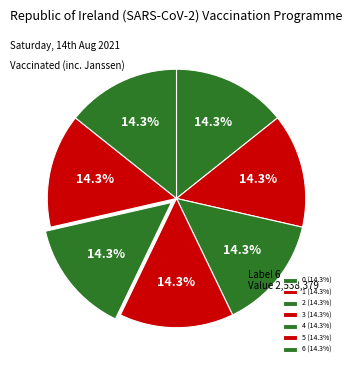

Is there a majority slice in this chart?

No